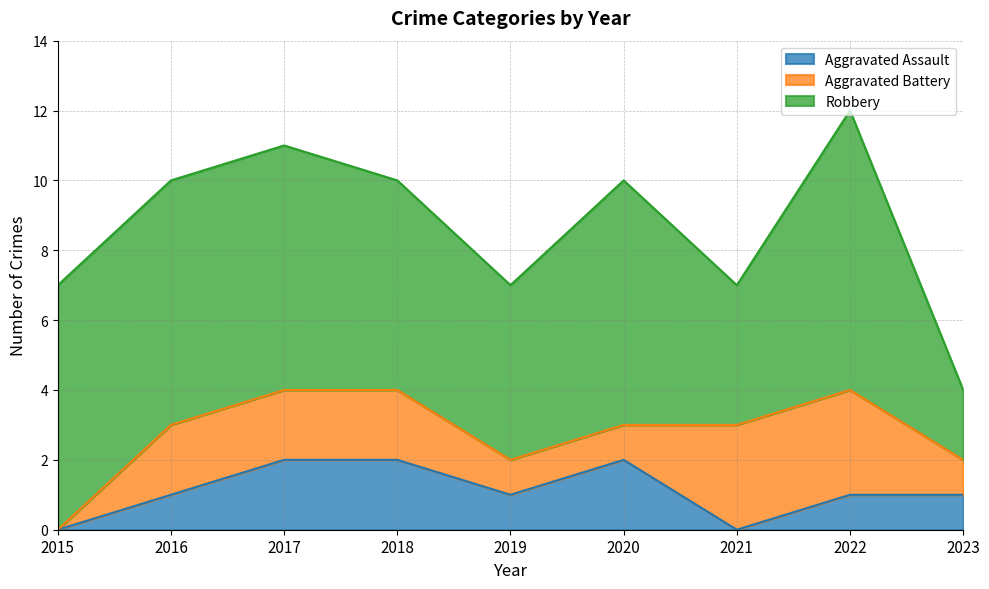

How many values in the Robbery series are below 7?

4